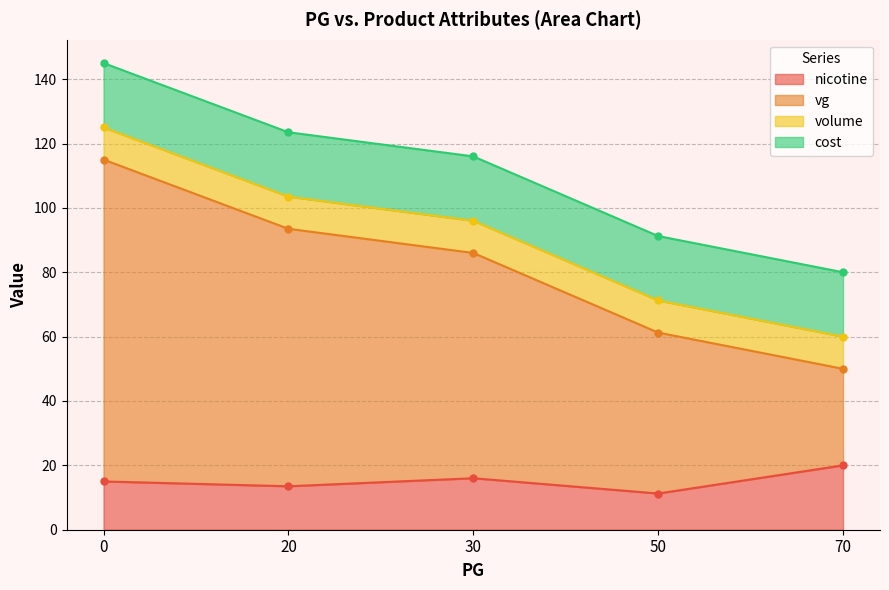

True or false: volume and cost intersect in this chart.

False